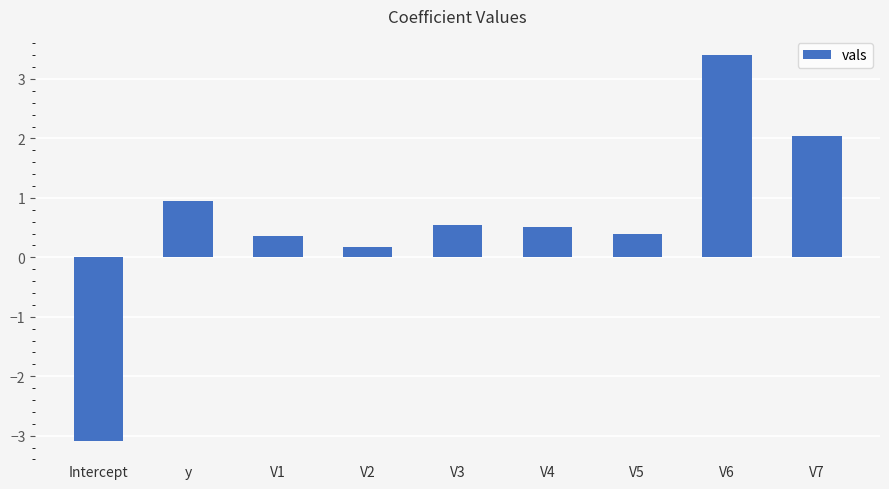

What is the difference between the maximum and second lowest values?

3.2